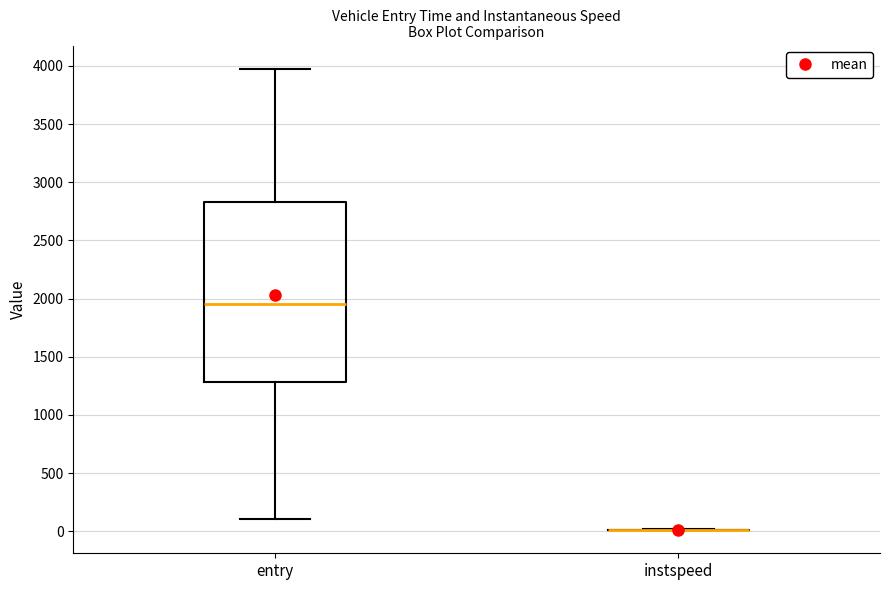

Which box is the tallest, from its lower edge to its upper edge?

entry